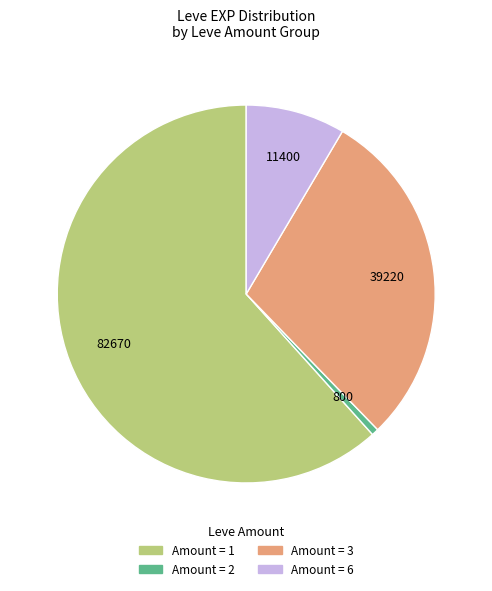

Count the number of slices in the pie.

4